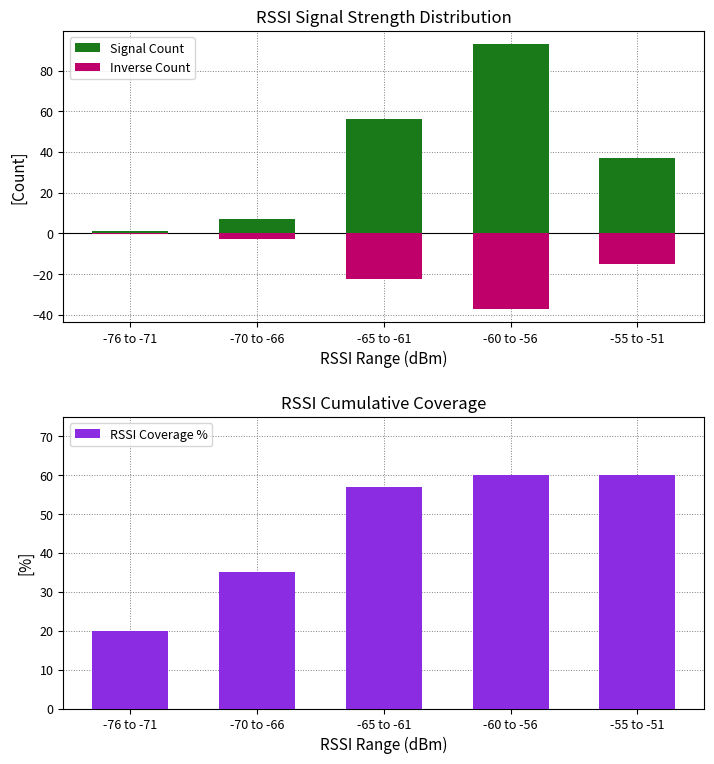

Reading left to right, what are all the values shown in this chart?

Signal Count: -76 to -71=1.0	-70 to -66=7.0	-65 to -61=56.0	-60 to -56=93.0	-55 to -51=37.0
Inverse Count: -76 to -71=-0.4	-70 to -66=-2.8	-65 to -61=-22.4	-60 to -56=-37.2	-55 to -51=-14.8
RSSI Coverage %: -76 to -71=20.0	-70 to -66=35.0	-65 to -61=57.0	-60 to -56=60.0	-55 to -51=60.0